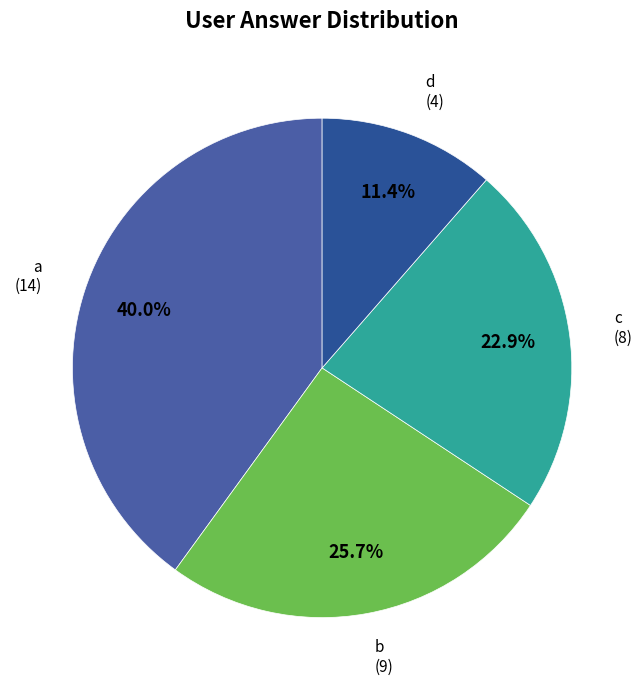

To the nearest percent, what is the difference between the largest and smallest slice percentages?

29%